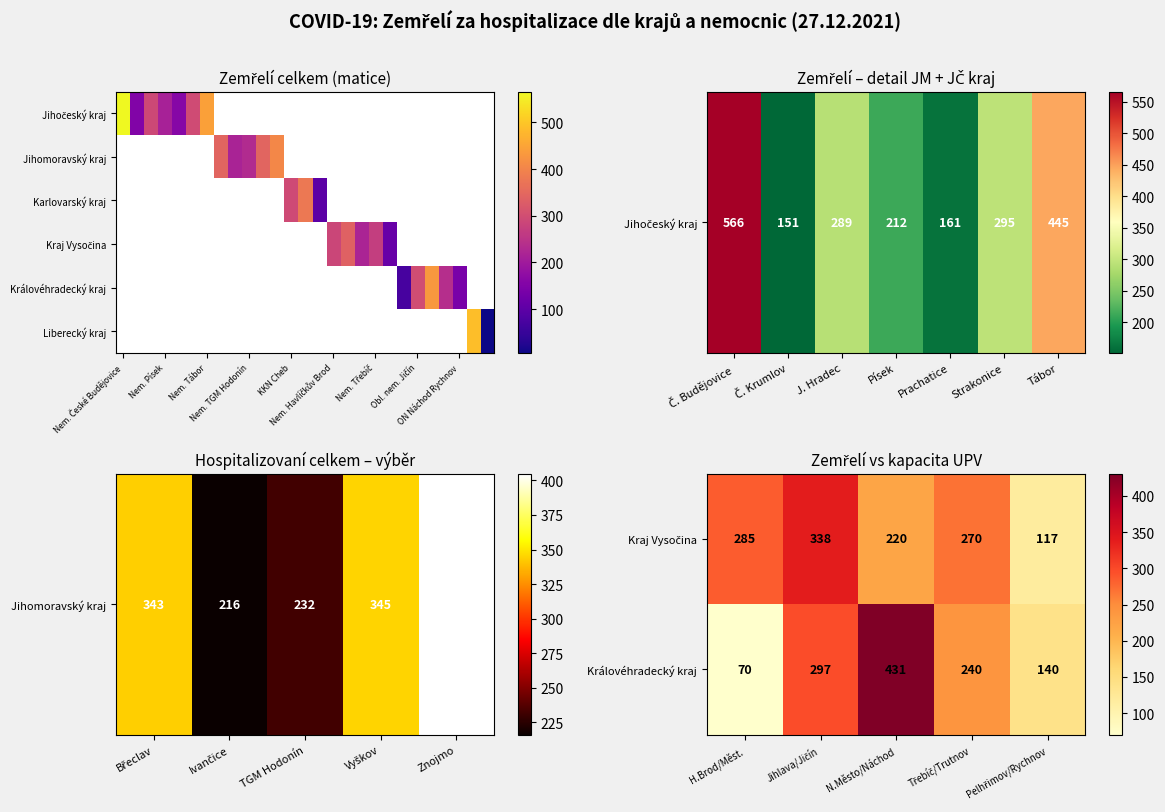

Between 14 and 21, which series saw the biggest shift?

Královéhradecký kraj